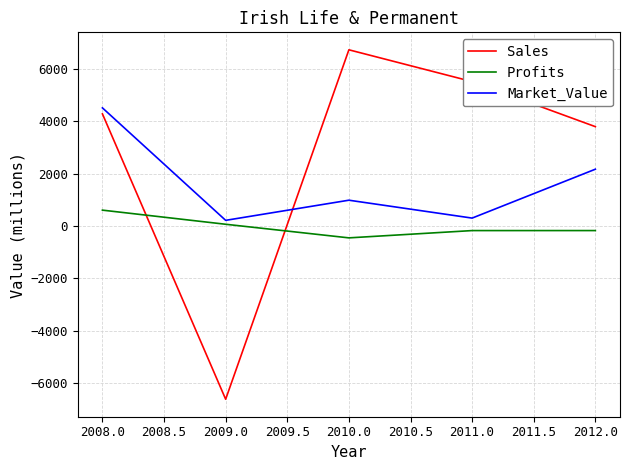

What is the lowest value of the Sales series?

-6620.0